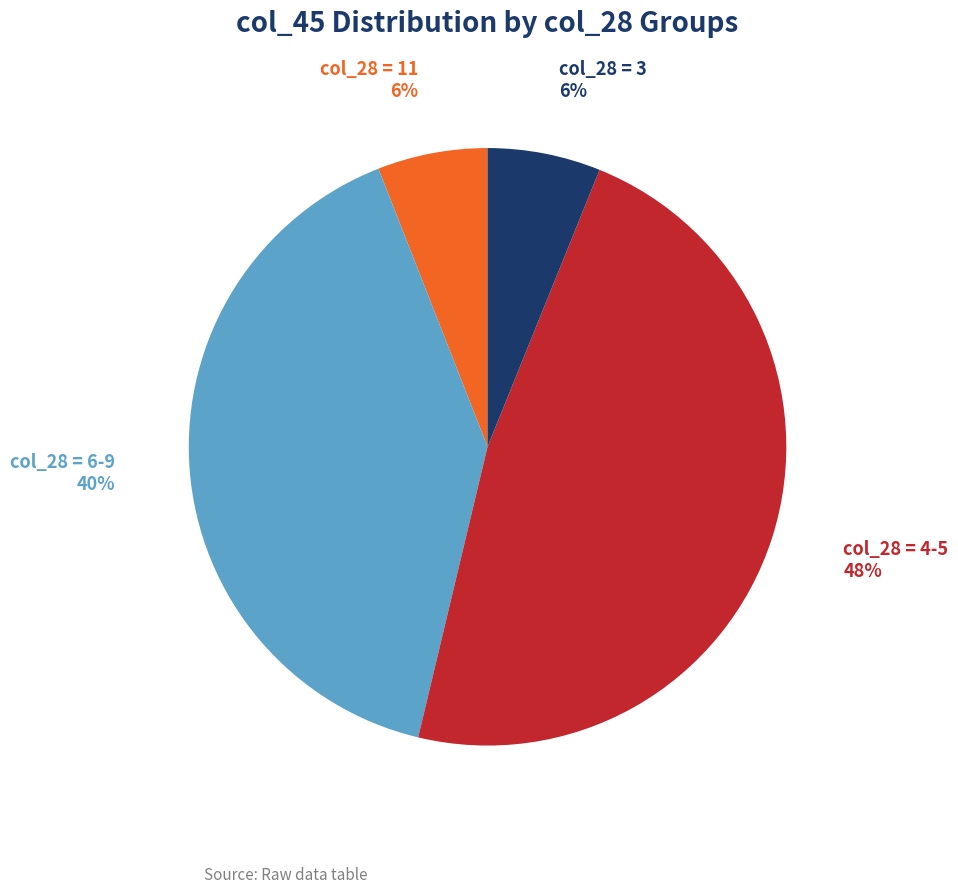

To the nearest percent, what is the difference between the largest and smallest slice percentages?

42%